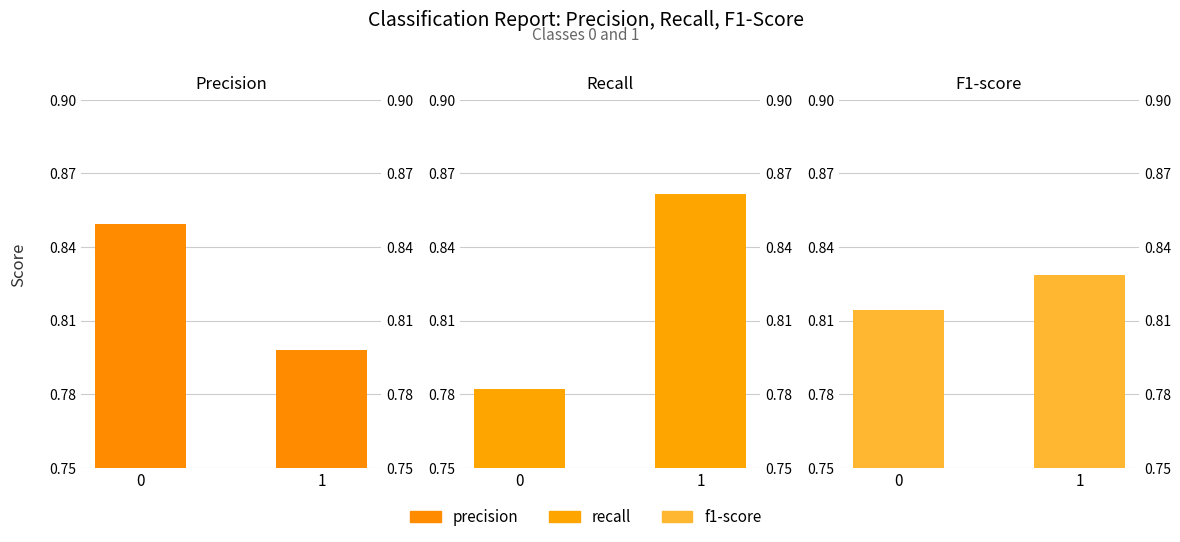

List the labels in order of precision value, largest first.

0, 1